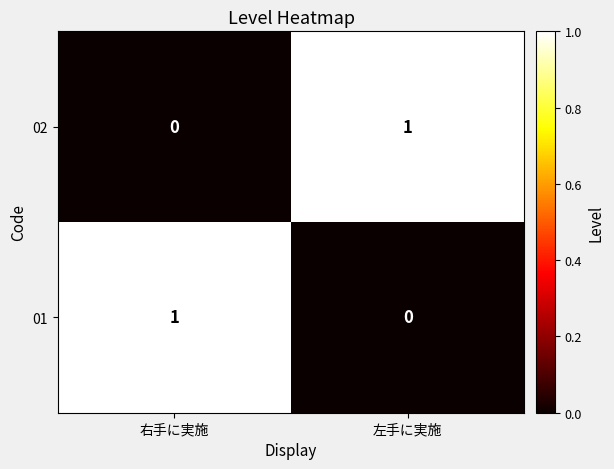

At 左手に実施, list the series in order from smallest to largest.

01, 02